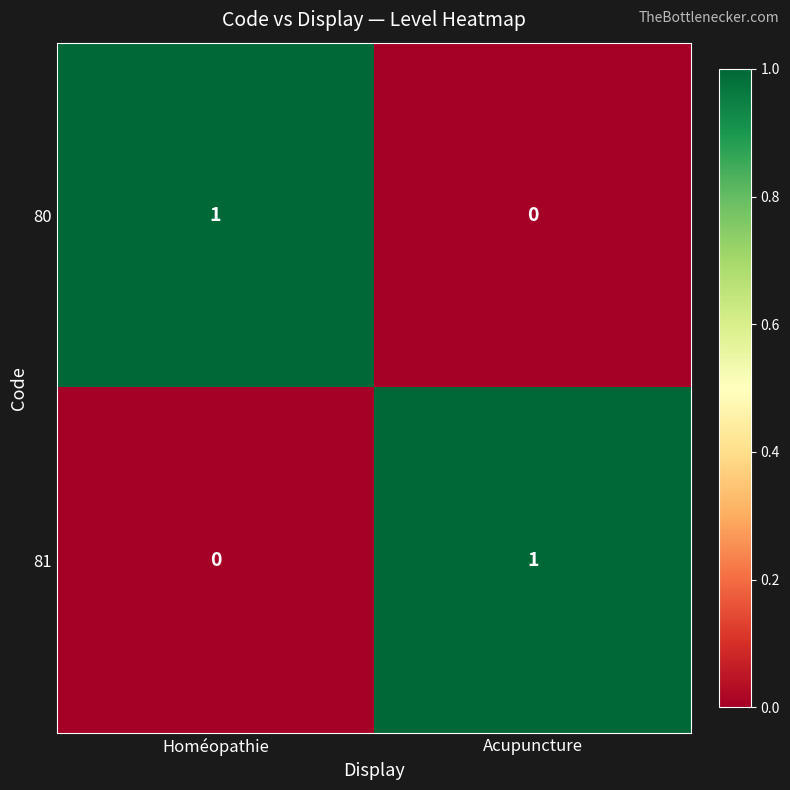

What is the difference between the highest and lowest values at Homéopathie?

1